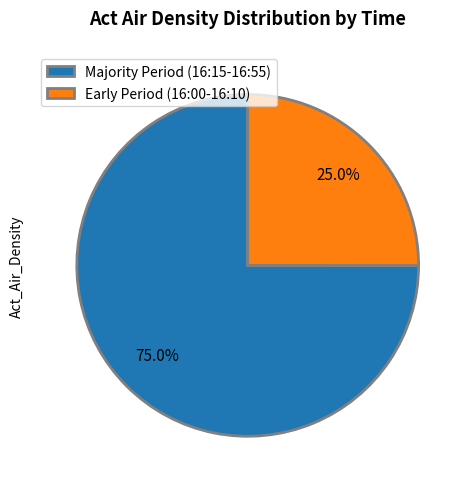

Which has a higher value, Majority Period (16:15-16:55) or Early Period (16:00-16:10)?

Majority Period (16:15-16:55)